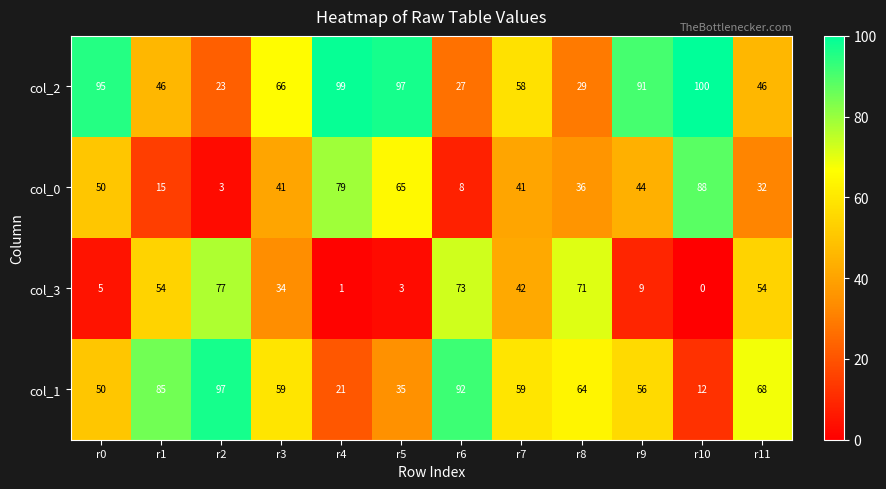

At which label does col_2 first exceed 66?

r0